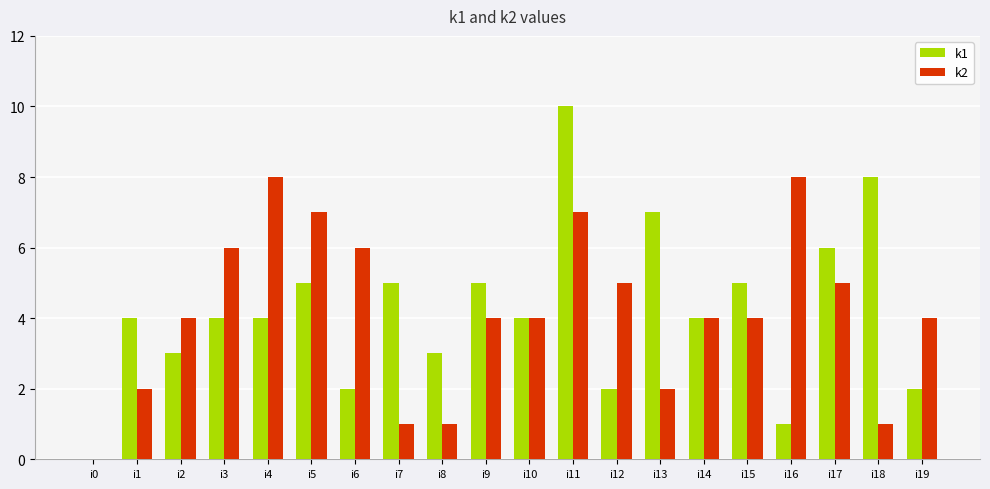

At which category is the sum across all series the highest?

i11